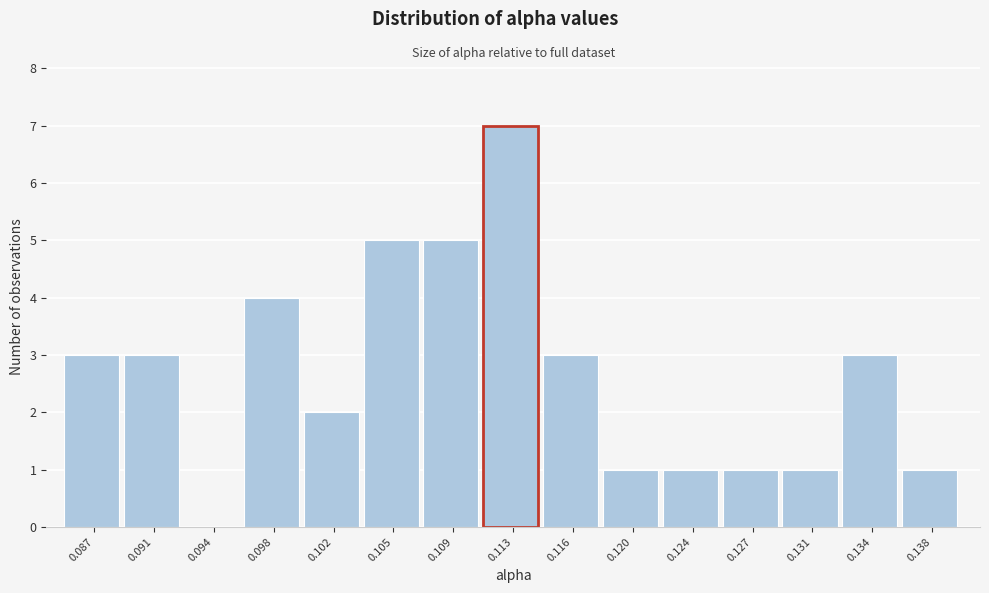

Reading left to right, extract all data points from this chart.

0.087=3	0.091=3	0.094=0	0.098=4	0.102=2	0.105=5	0.109=5	0.113=7	0.116=3	0.120=1	0.124=1	0.127=1	0.131=1	0.134=3	0.138=1